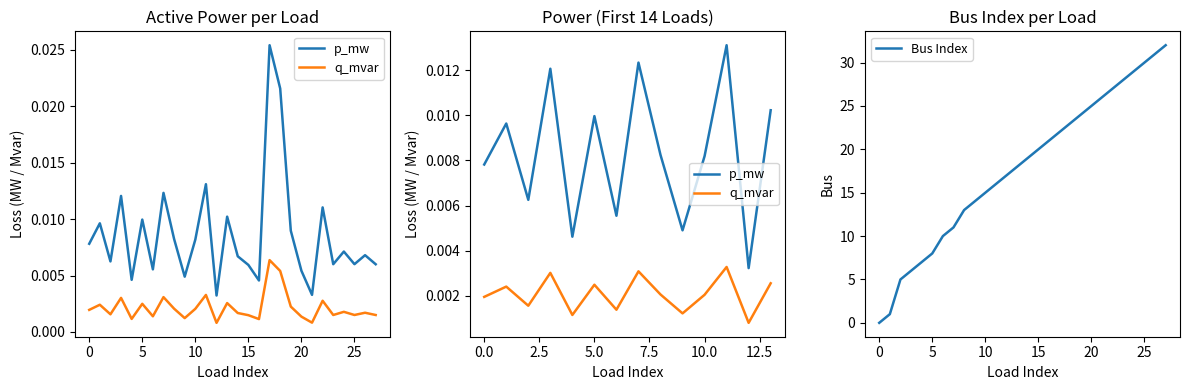

Count the number of data series in this chart.

2